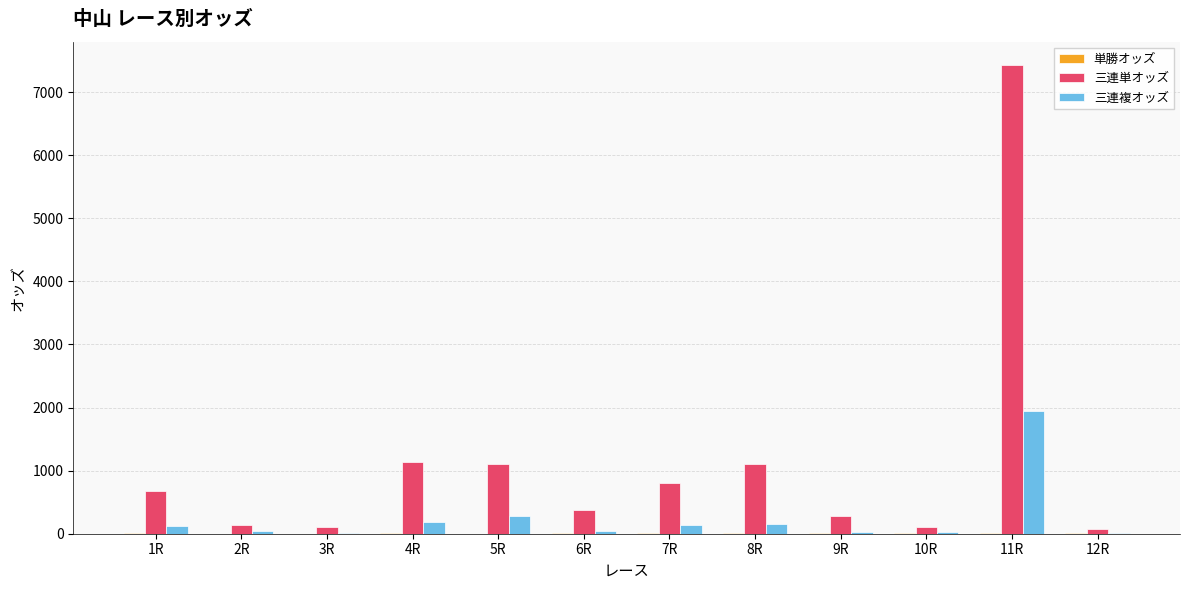

Count the number of data series in this chart.

3